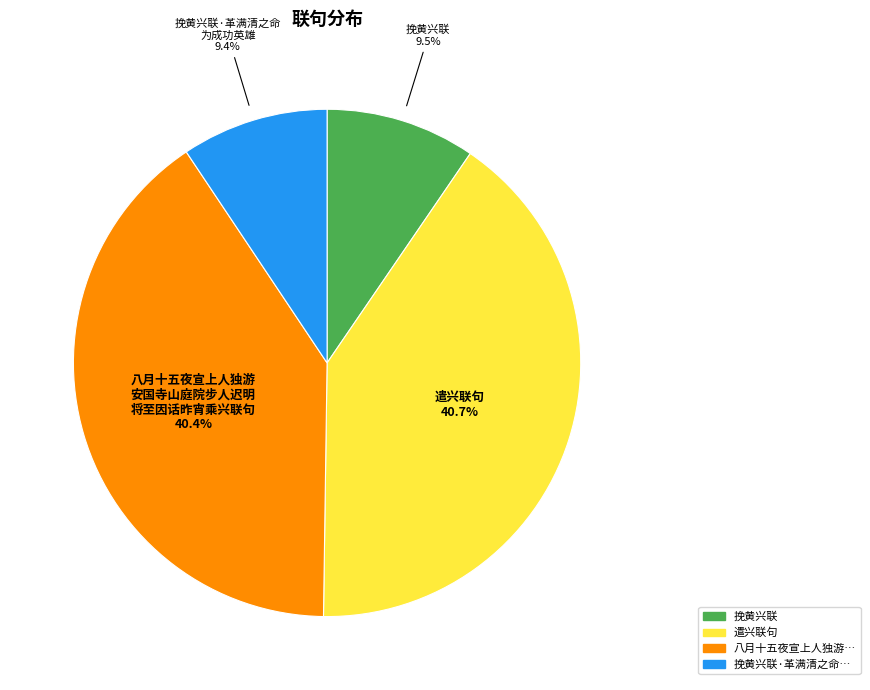

Is there any slice that represents more than half of the pie?

No